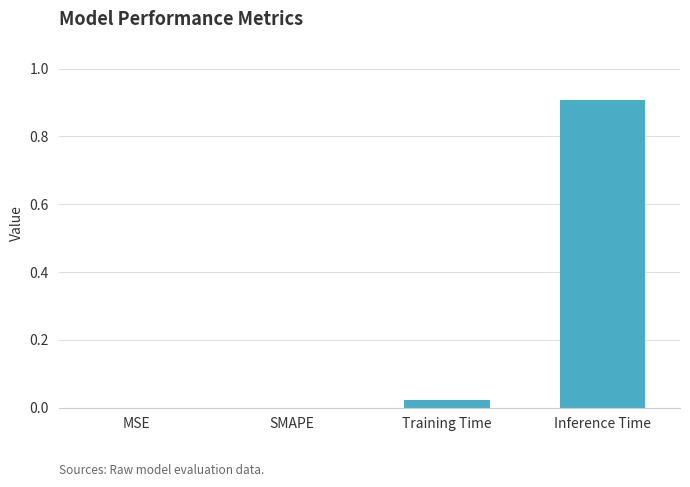

What is the sum of all values?

0.9